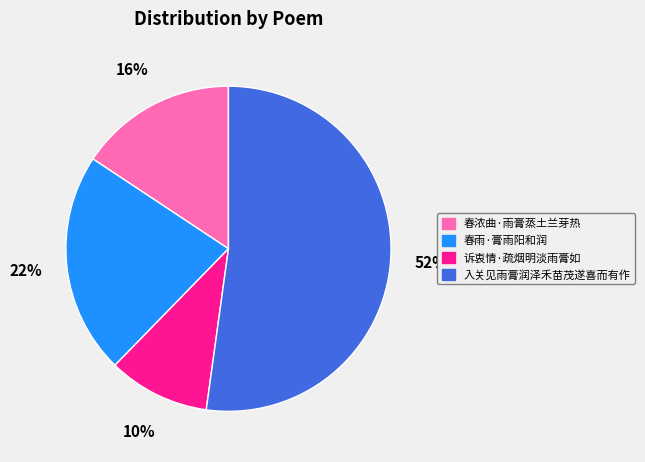

To the nearest percent, what is the average slice percentage?

25%